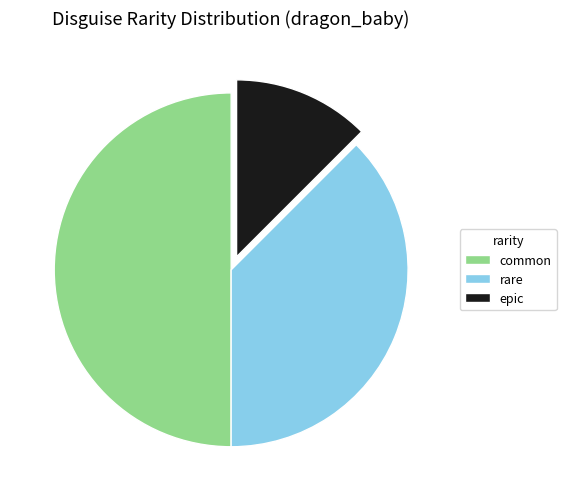

Combined, do rare and common account for over 50%?

Yes